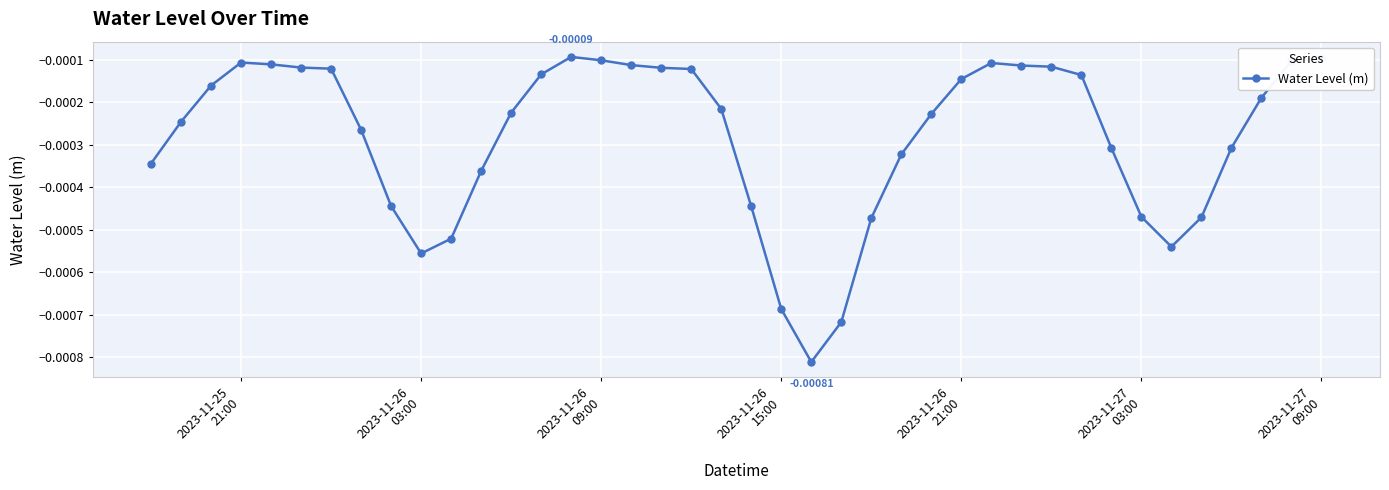

True or false: there are more than 2 points higher than both neighbors.

True